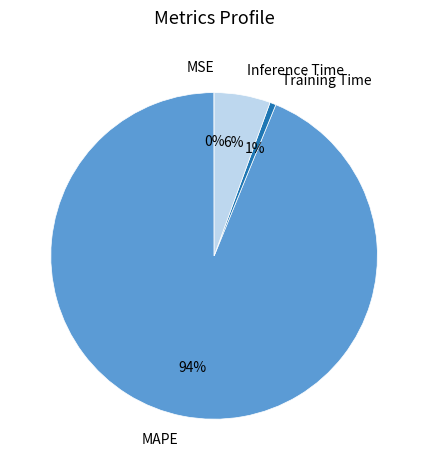

Combined, do Inference Time and Training Time account for over 50%?

No